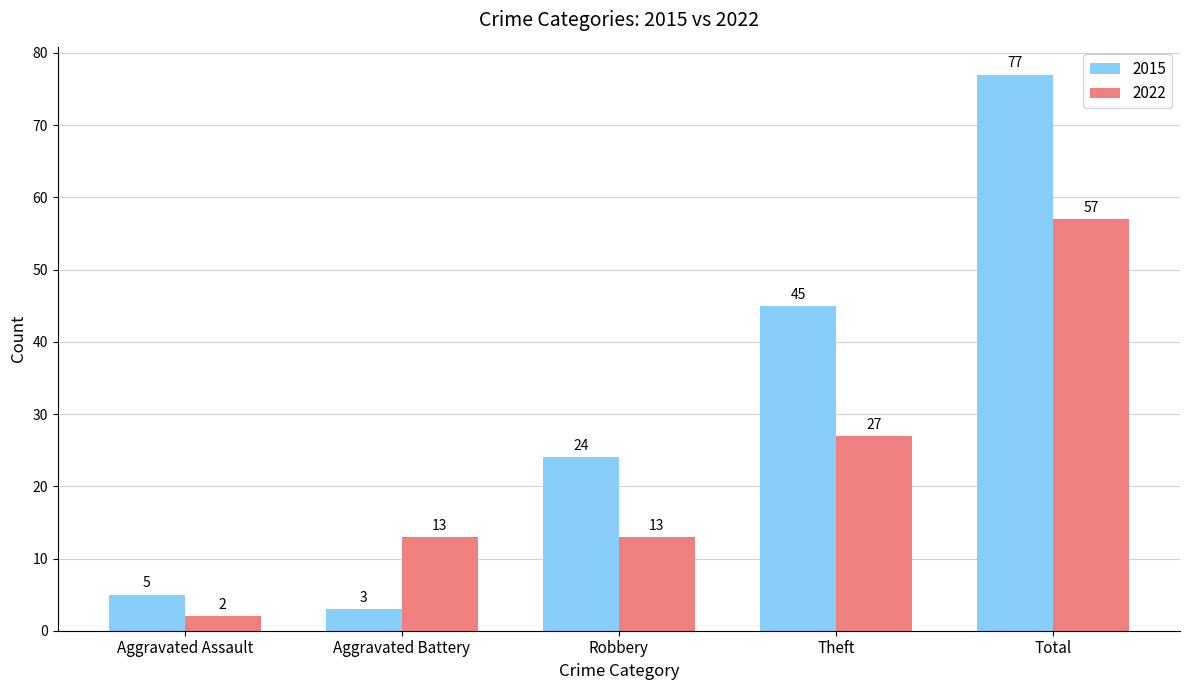

Is it true that 2022 equals 57 at Total?

True